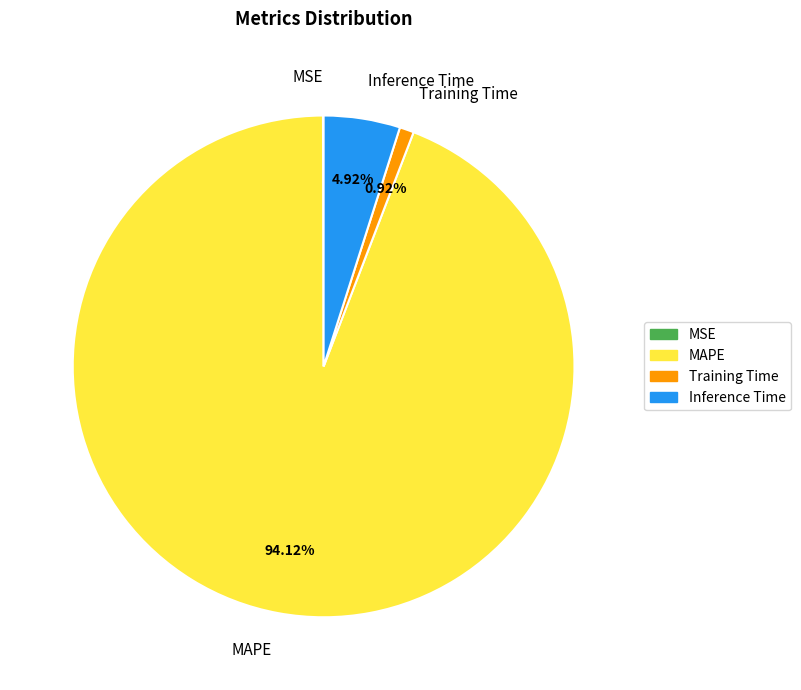

To the nearest percent, what is the difference between the largest and smallest slice percentages?

94%